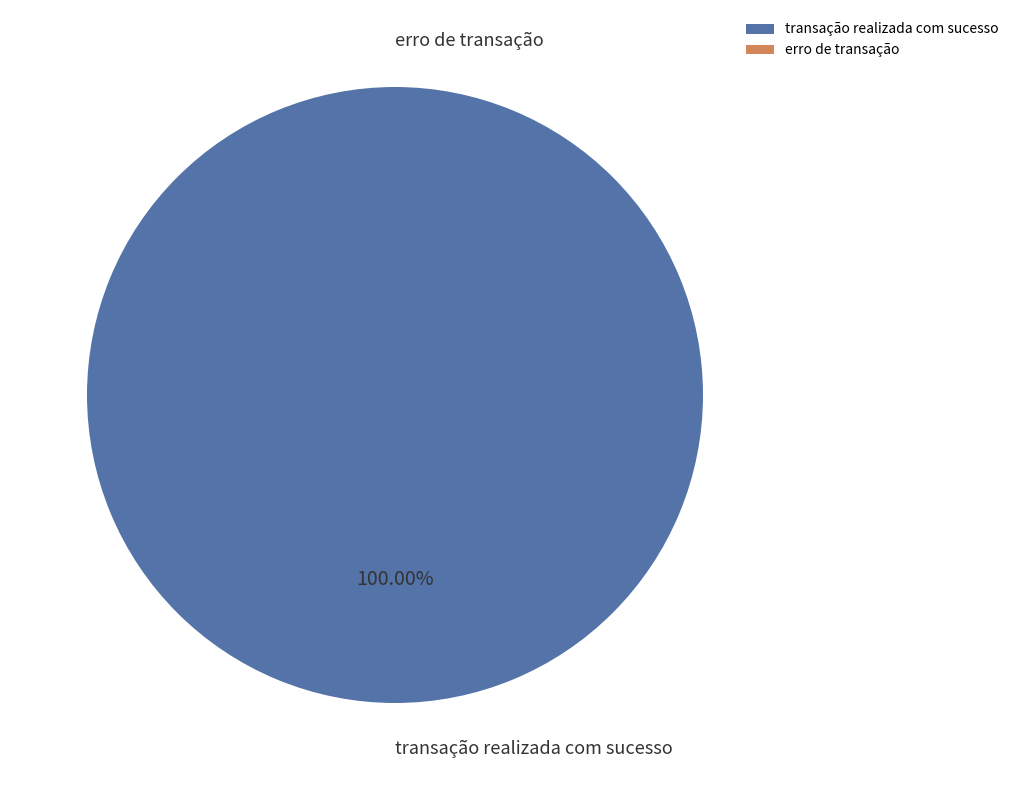

Which slice represents more than half of the pie?

transação realizada com sucesso